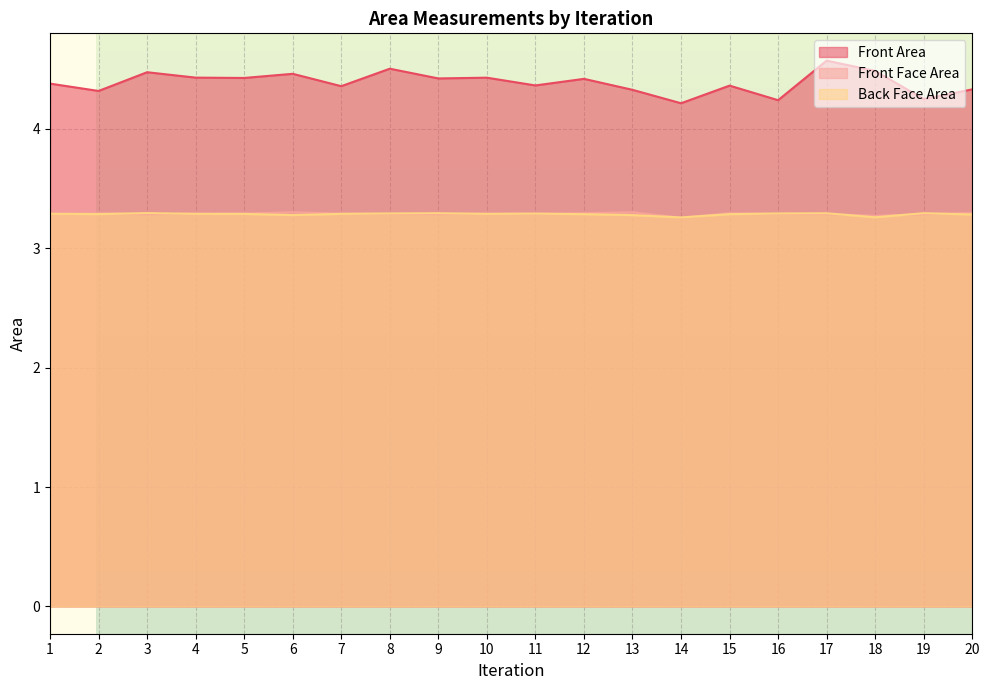

Reading left to right, extract all data points from this chart.

Front Area: 4.4	4.3	4.5	4.4	4.4	4.5	4.4	4.5	4.4	4.4	4.4	4.4	4.3	4.2	4.4	4.2	4.6	4.5	4.2	4.3
Front Face Area: 3.3	3.3	3.3	3.3	3.3	3.3	3.3	3.3	3.3	3.3	3.3	3.3	3.3	3.3	3.3	3.3	3.3	3.3	3.3	3.3
Back Face Area: 3.3	3.3	3.3	3.3	3.3	3.3	3.3	3.3	3.3	3.3	3.3	3.3	3.3	3.3	3.3	3.3	3.3	3.3	3.3	3.3